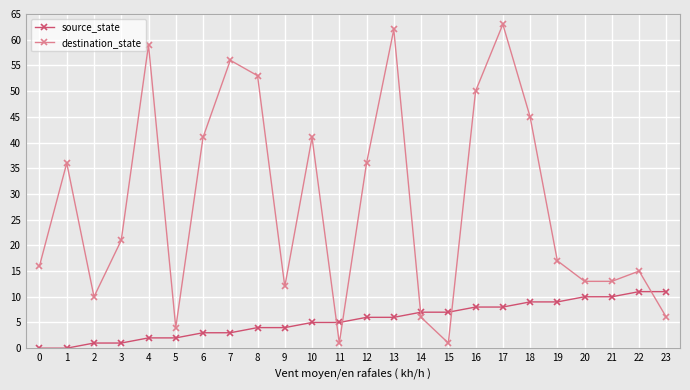

How many categories are shown in the chart?

24